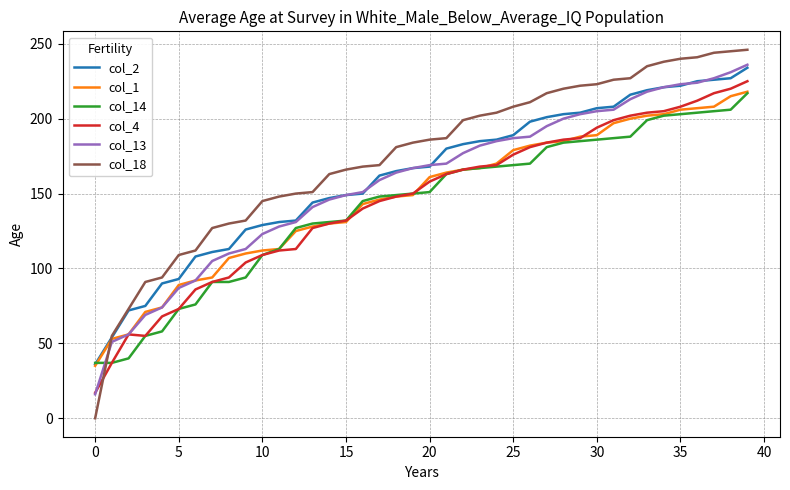

Which series has the widest spread of values?

col_18